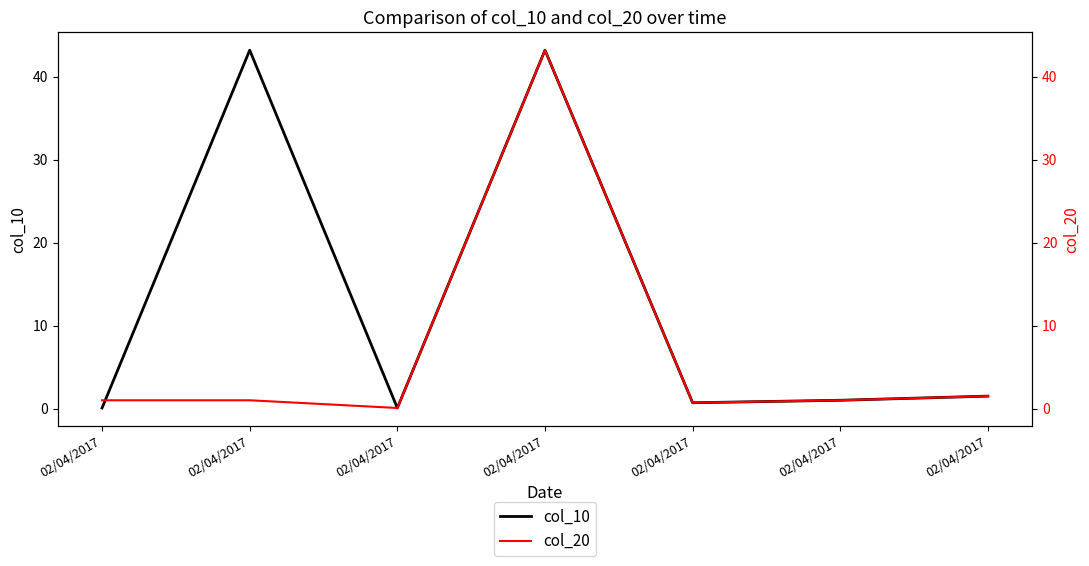

True or false: col_20 has a value of 1.0 at 02/04/2017.

True